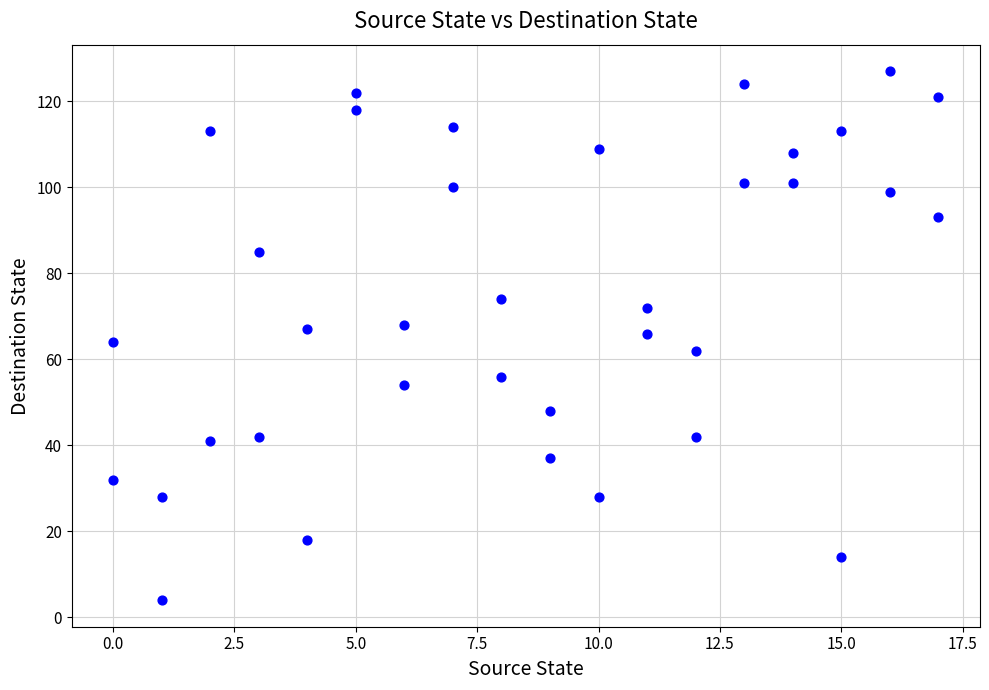

What is the range of Y values (max minus min)?

123